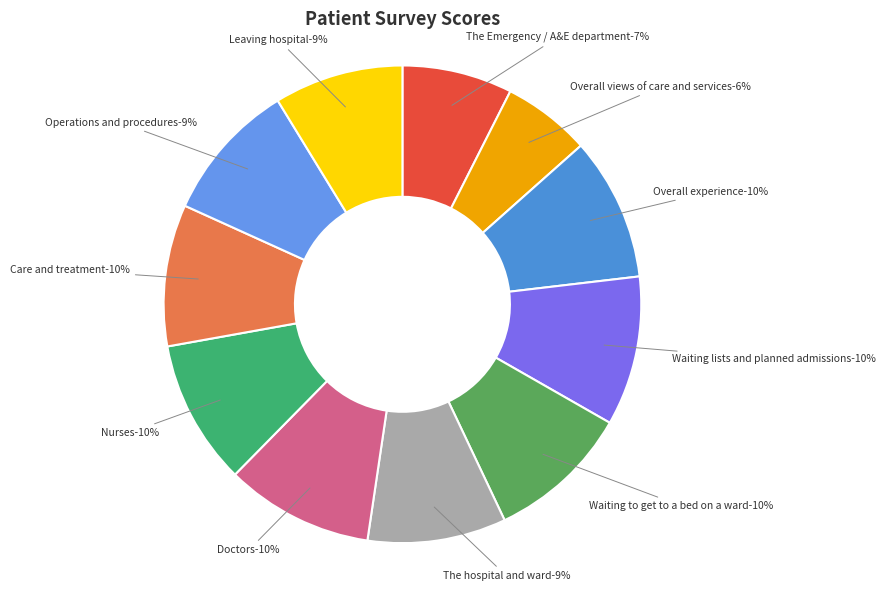

How many slices are in this pie chart?

11